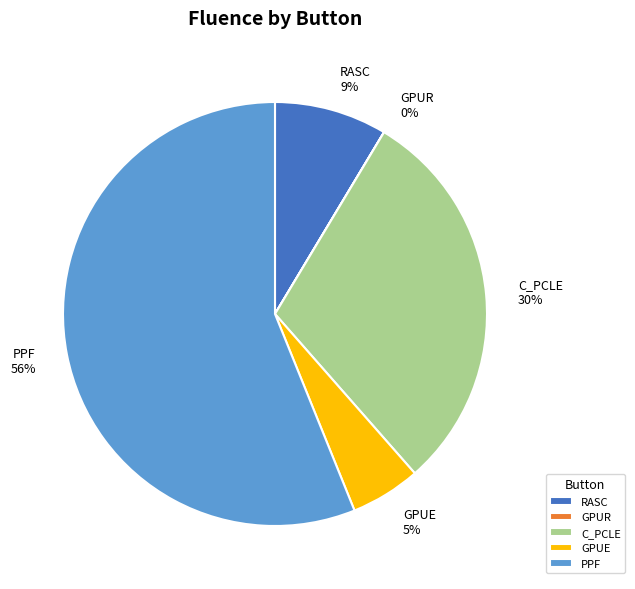

Combined, do C_PCLE and RASC account for over 50%?

No